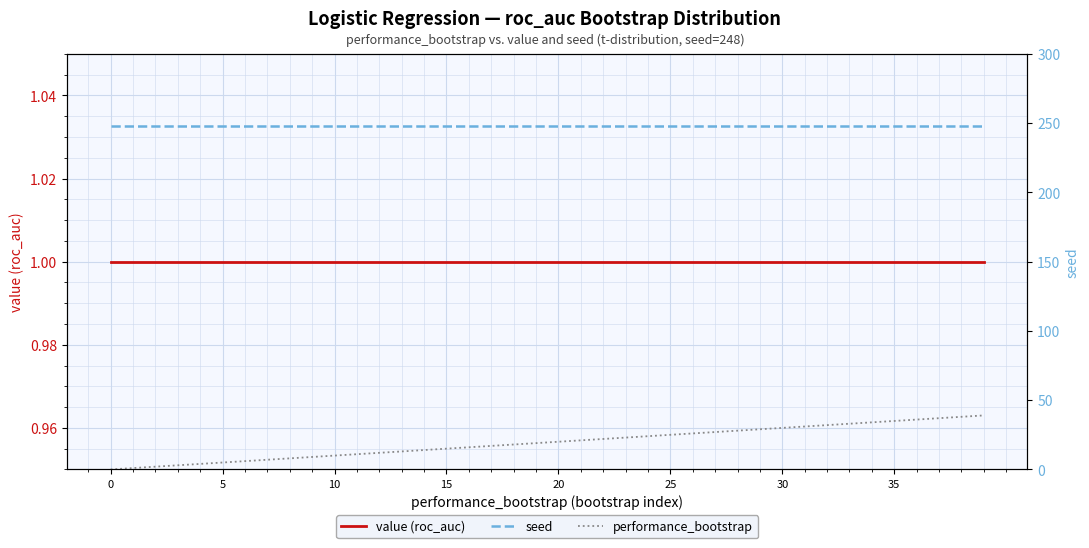

Reading left to right, transcribe all the data shown in this chart.

value (roc_auc): 1	1	1	1	1	1	1	1	1	1	1	1	1	1	1	1	1	1	1	1	1	1	1	1	1	1	1	1	1	1	1	1	1	1	1	1	1	1	1	1
seed: 248	248	248	248	248	248	248	248	248	248	248	248	248	248	248	248	248	248	248	248	248	248	248	248	248	248	248	248	248	248	248	248	248	248	248	248	248	248	248	248
performance_bootstrap: 0	1	2	3	4	5	6	7	8	9	10	11	12	13	14	15	16	17	18	19	20	21	22	23	24	25	26	27	28	29	30	31	32	33	34	35	36	37	38	39